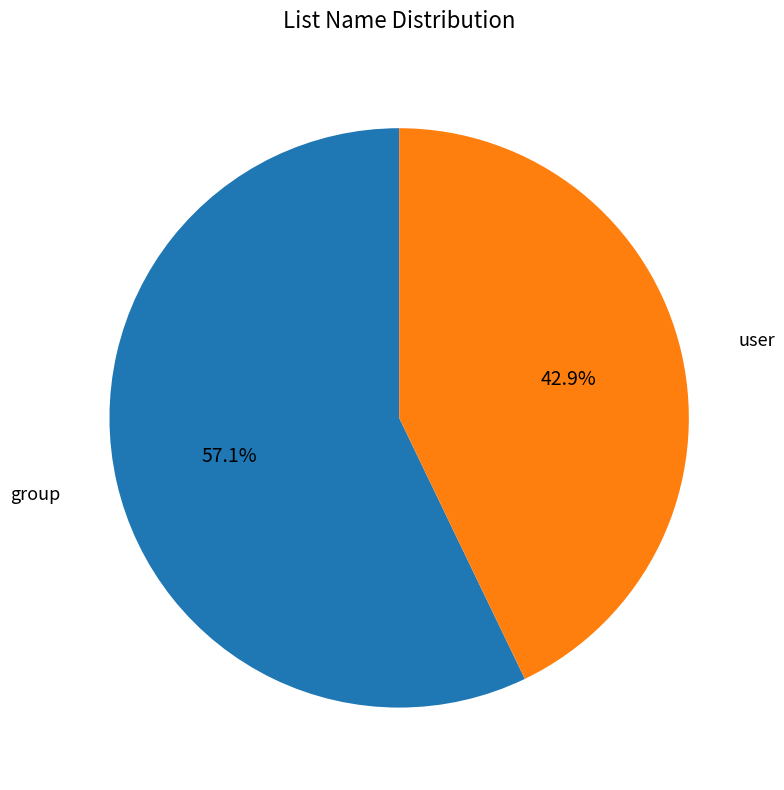

To the nearest percent, what is the difference between the largest and smallest slice percentages?

14%